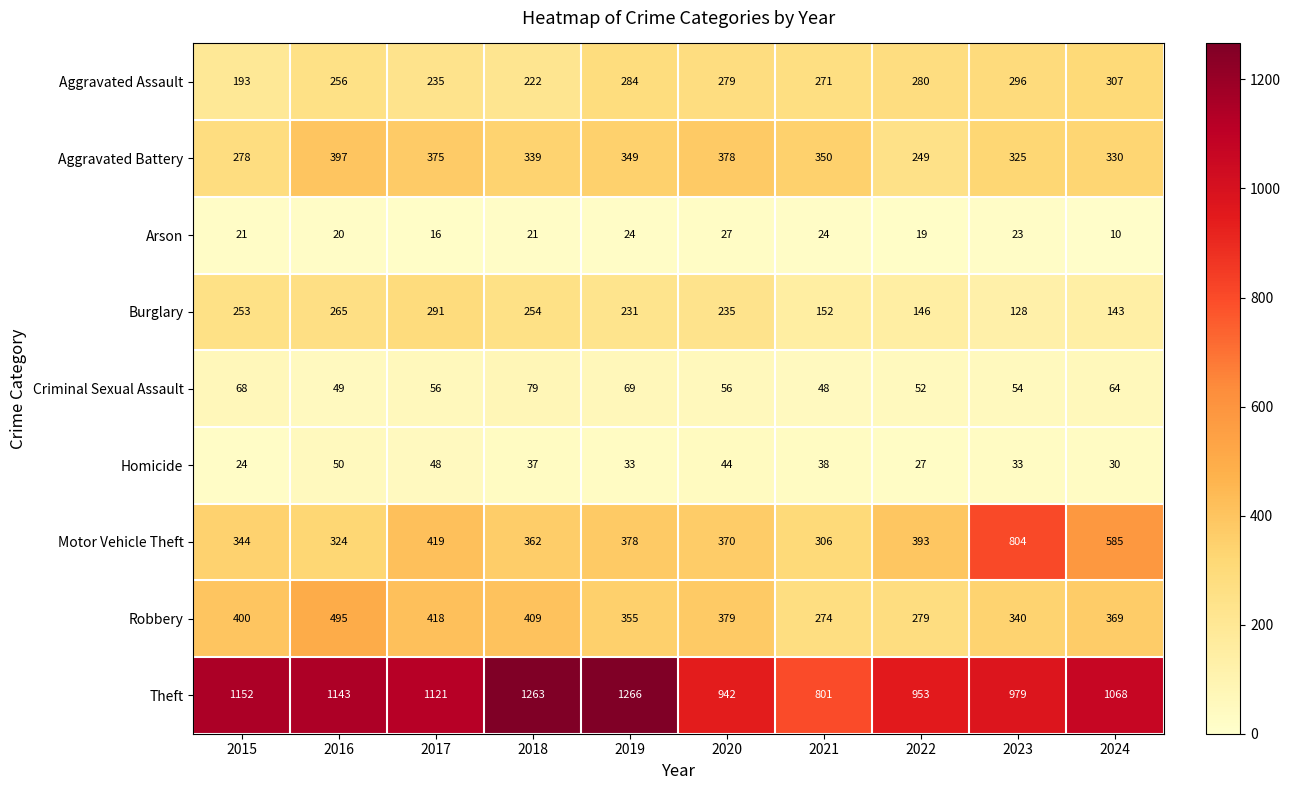

How many series are shown in this chart?

9